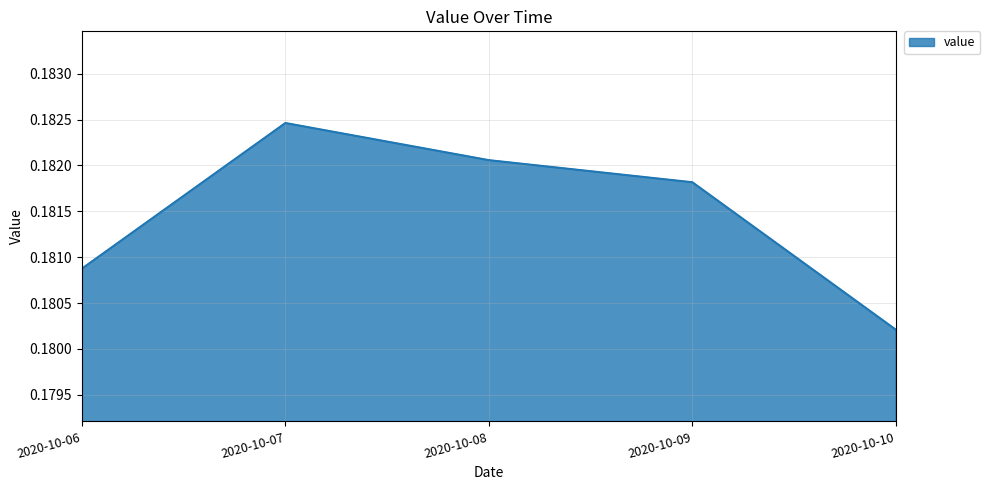

The chart shows a value of 0.3 at 2020-10-06. True or false?

False